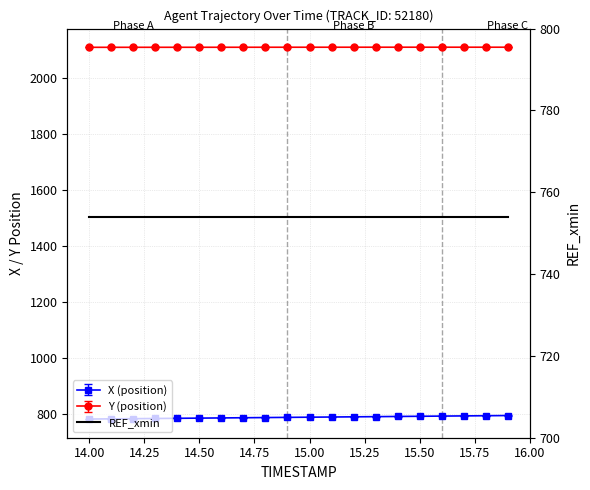

What is the total value across all series at 15.75?

2900.3